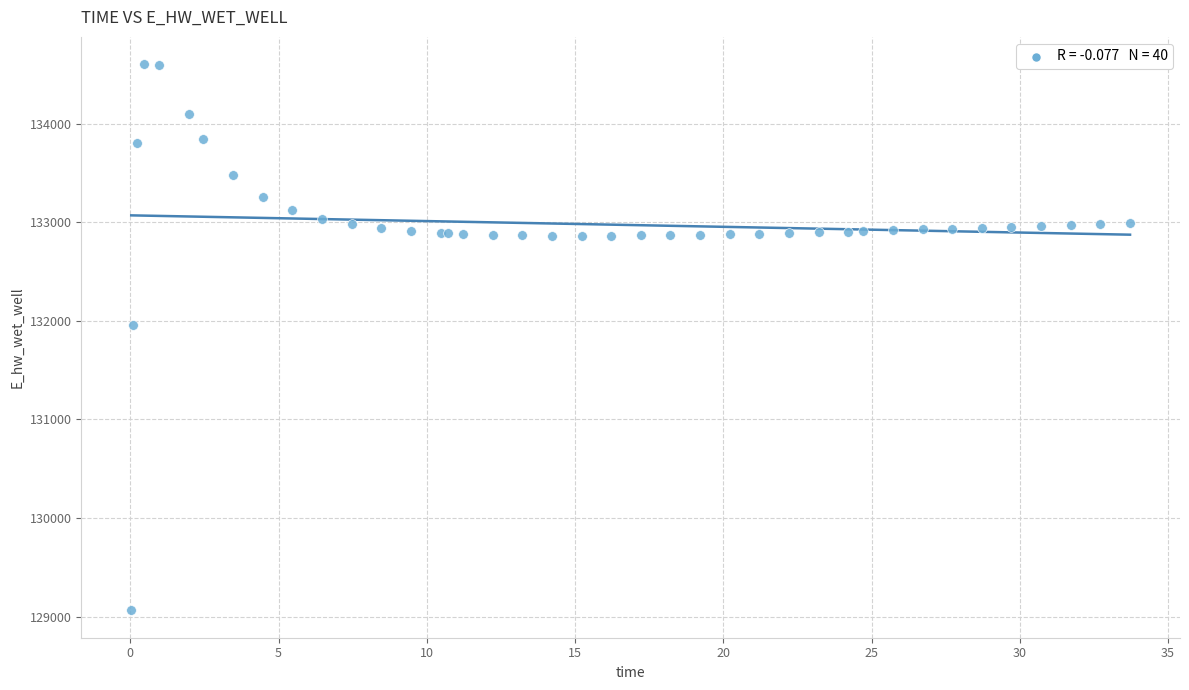

What Y value in the scatter plot is closest to 131833?

131954.1